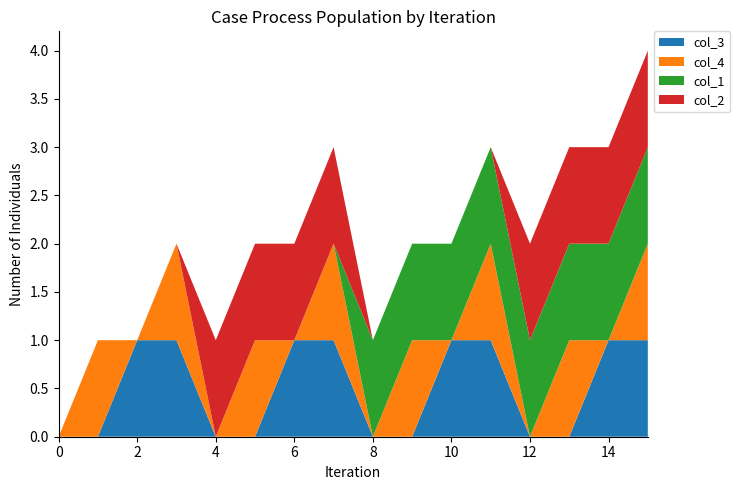

Reading right to left, extract all data points from this chart.

col_3: 1	1	0	0	1	1	0	0	1	1	0	0	1	1	0	0
col_4: 1	0	1	0	1	0	1	0	1	0	1	0	1	0	1	0
col_1: 1	1	1	1	1	1	1	1	0	0	0	0	0	0	0	0
col_2: 1	1	1	1	0	0	0	0	1	1	1	1	0	0	0	0